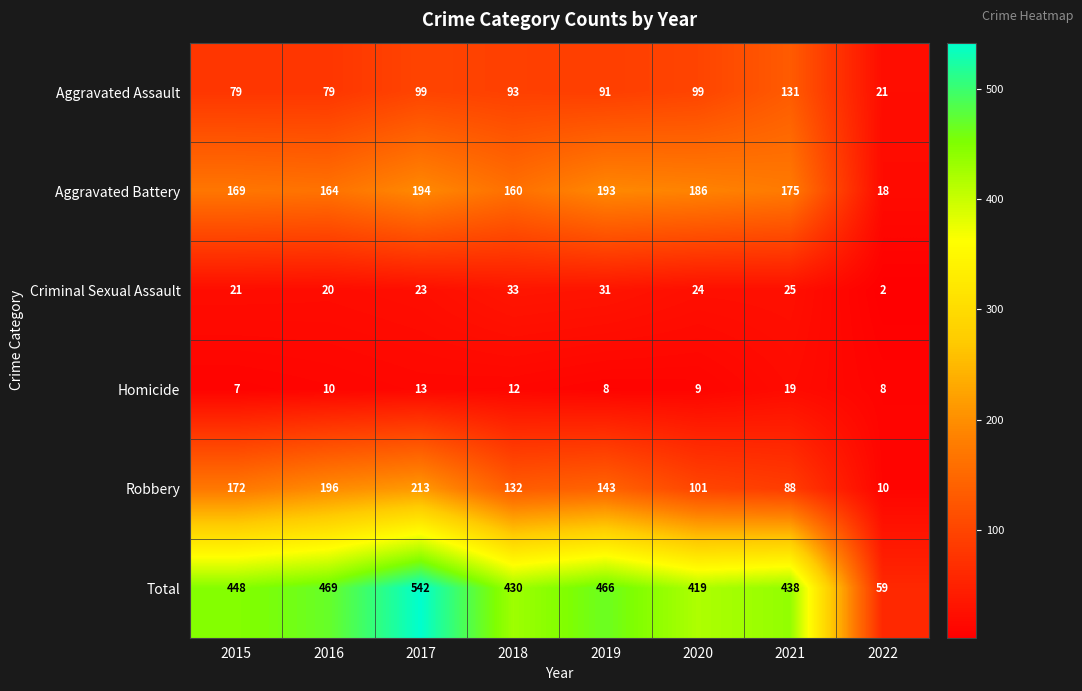

At which category does the chart reach its minimum across all series?

2022